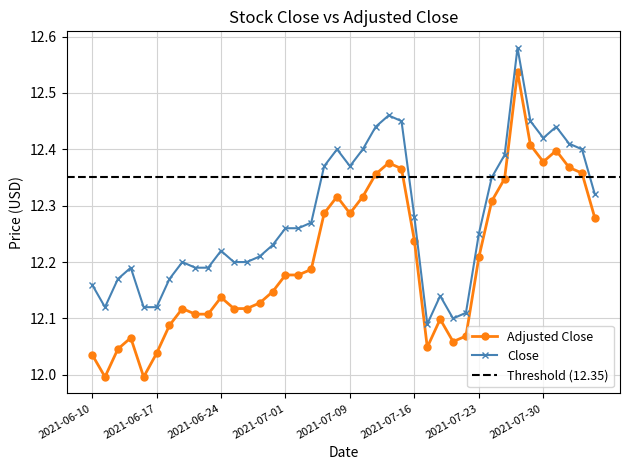

What is the label of the 25th point from the left?

2021-07-15